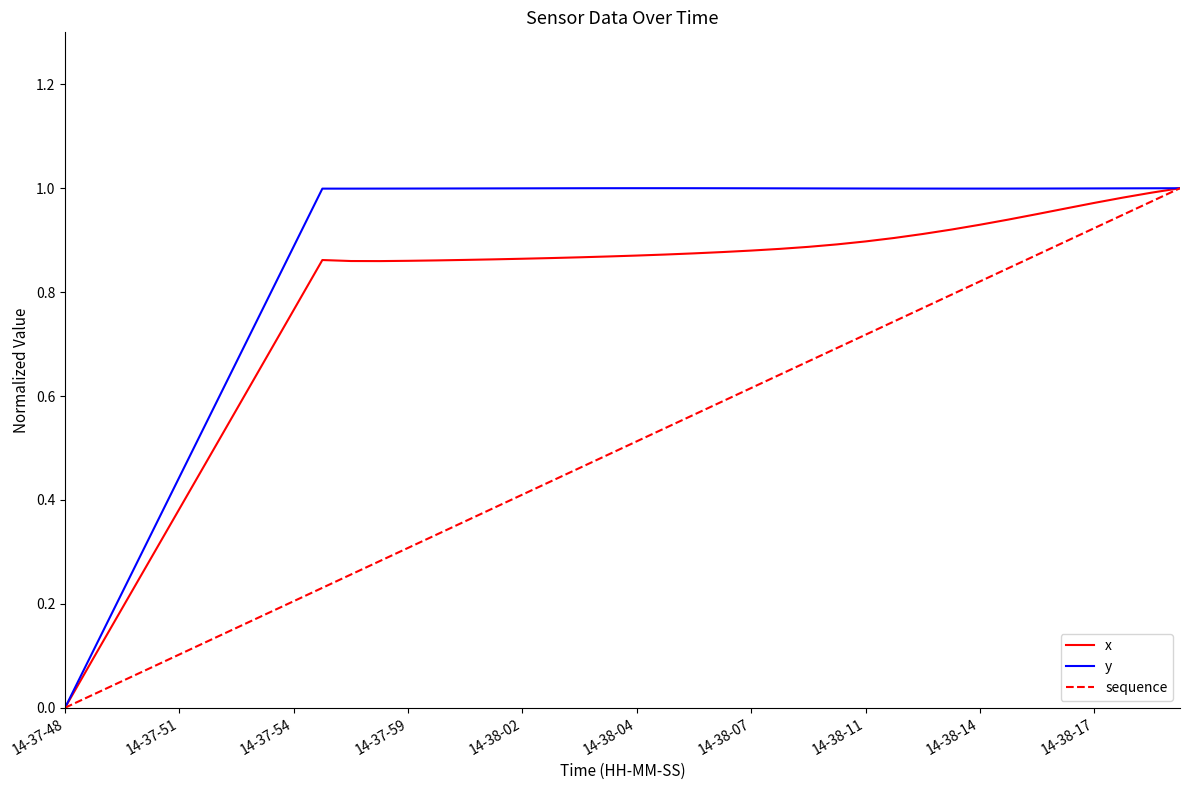

Which series has the largest total across all categories?

y